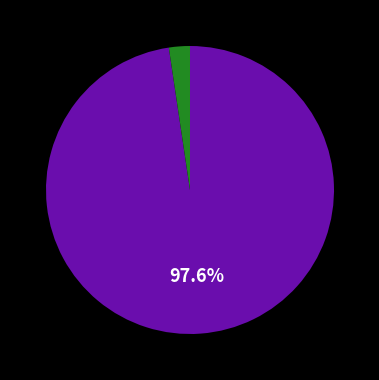

How many segments does this pie chart have?

2